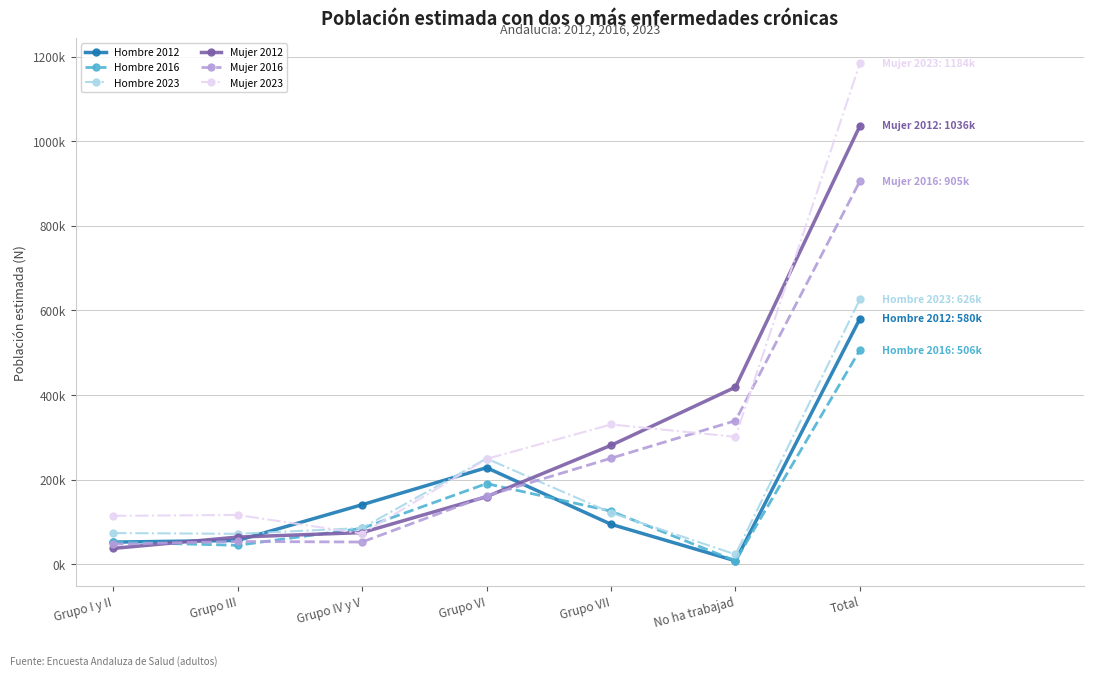

What is the difference between the maximum and second lowest values in the Hombre 2016 series?

461685